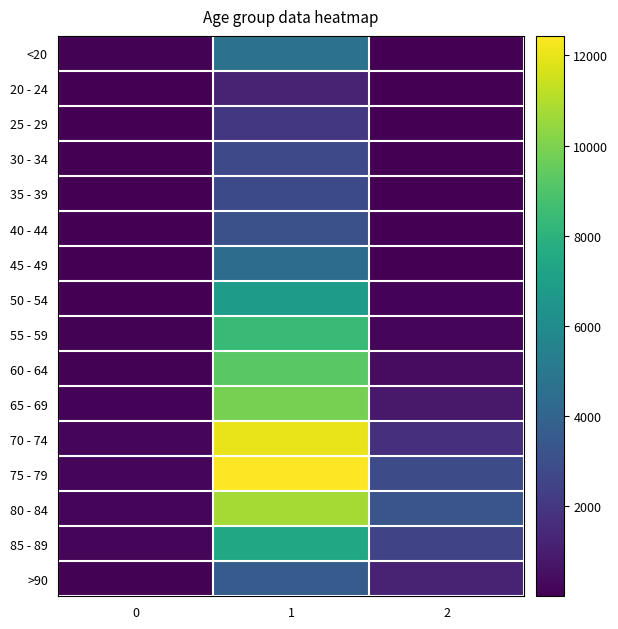

Rank the series at 1 from highest to lowest value.

75 - 79, 70 - 74, 80 - 84, 65 - 69, 60 - 64, 55 - 59, 85 - 89, 50 - 54, <20, 45 - 49, >90, 40 - 44, 35 - 39, 30 - 34, 25 - 29, 20 - 24